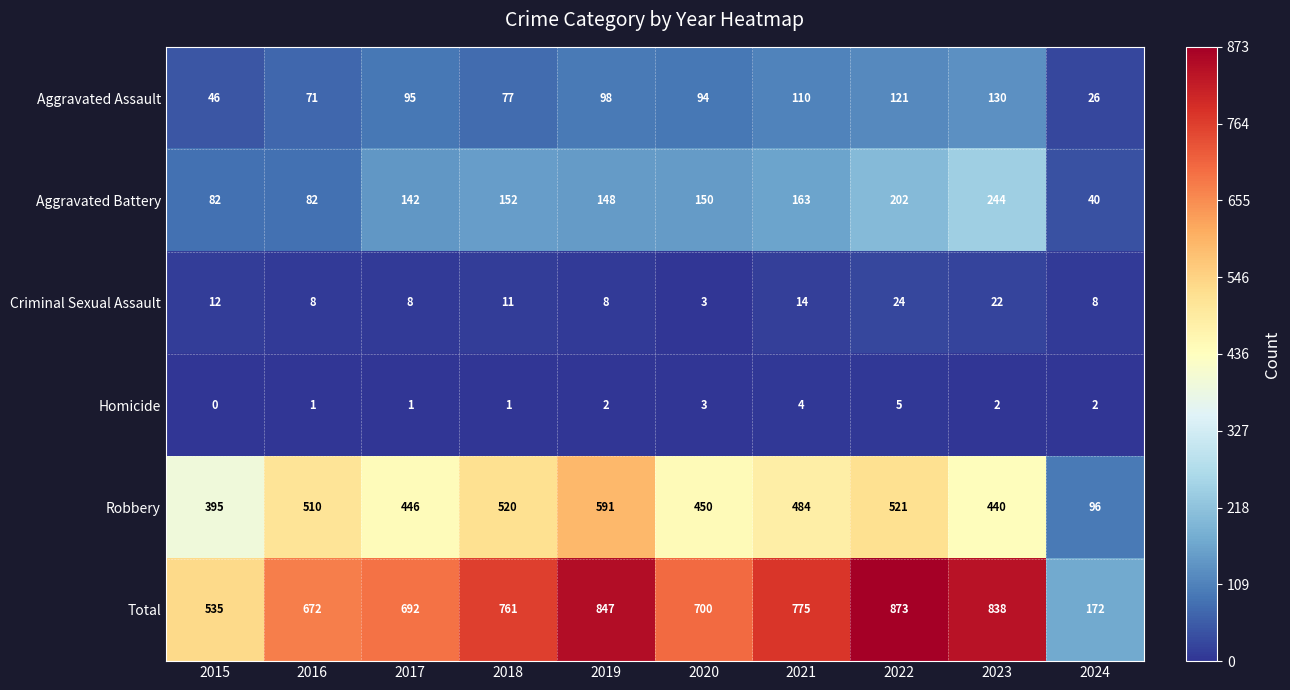

What is the total value across all series at 2023?

1676